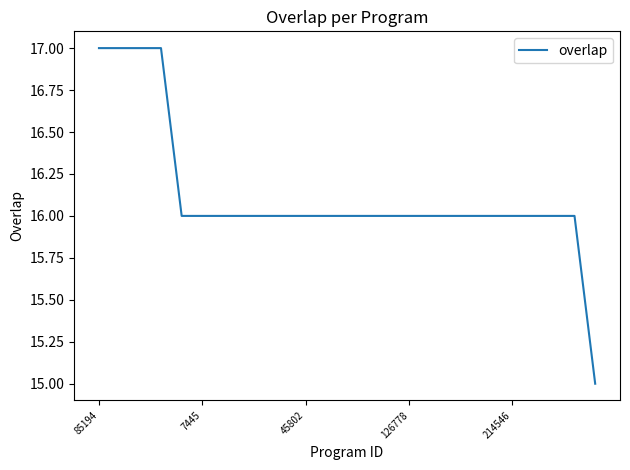

What is the minimum value shown in the chart?

15